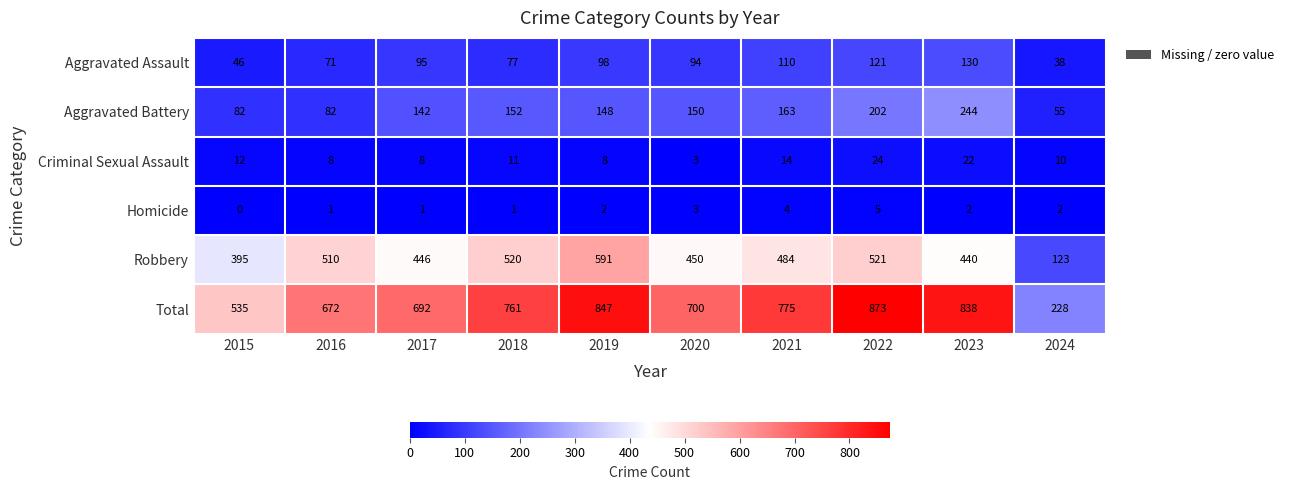

Count the number of categories in the chart.

10